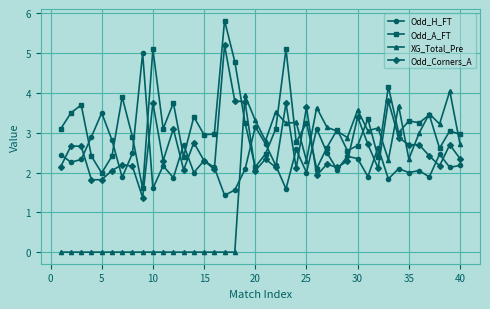

What is the difference between the maximum and minimum values in the Odd_H_FT series?

3.6